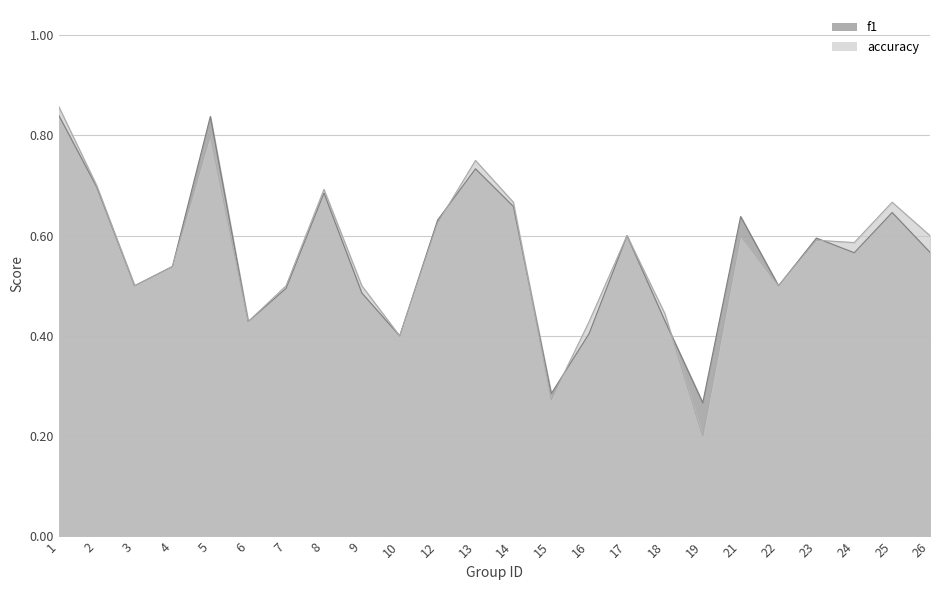

Rank the categories by f1 value from lowest to highest.

19, 15, 10, 16, 6, 18, 9, 7, 3, 22, 4, 24, 26, 23, 17, 12, 21, 25, 14, 8, 2, 13, 5, 1